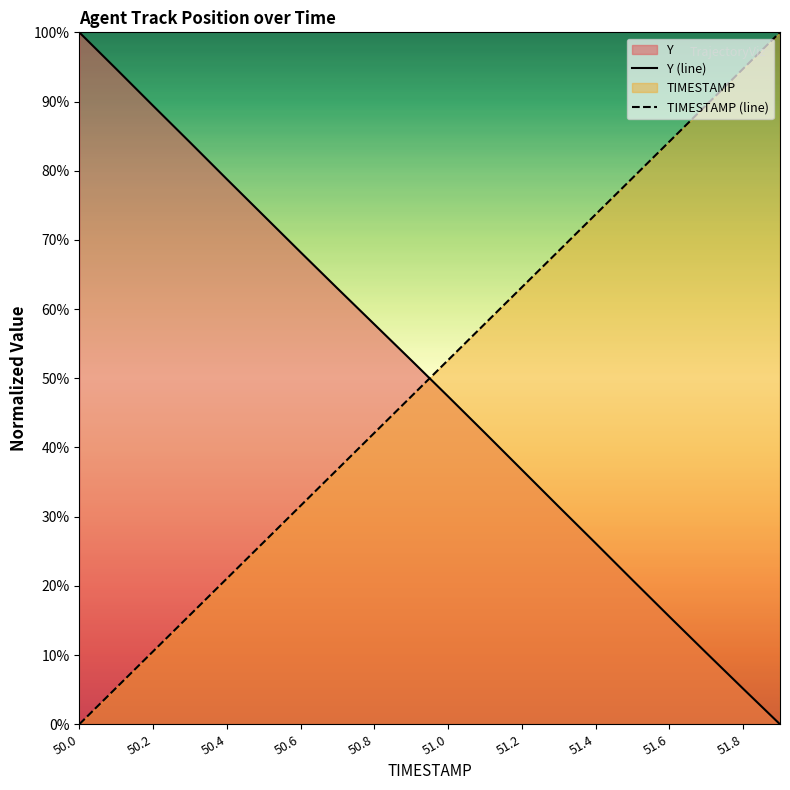

What is the total value across all series at 50.8?

99.9